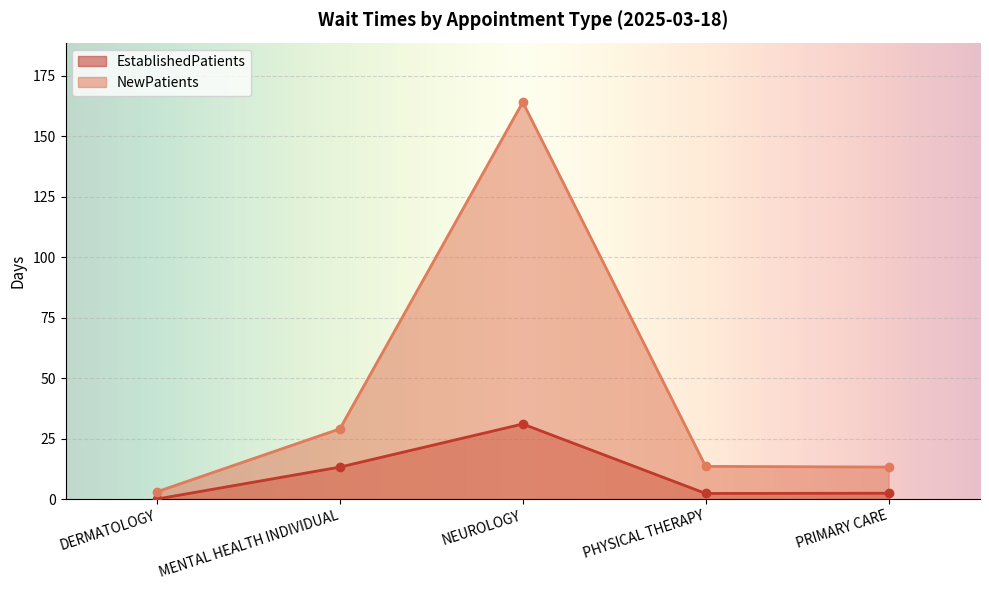

At which label does NewPatients first exceed 13?

MENTAL HEALTH INDIVIDUAL